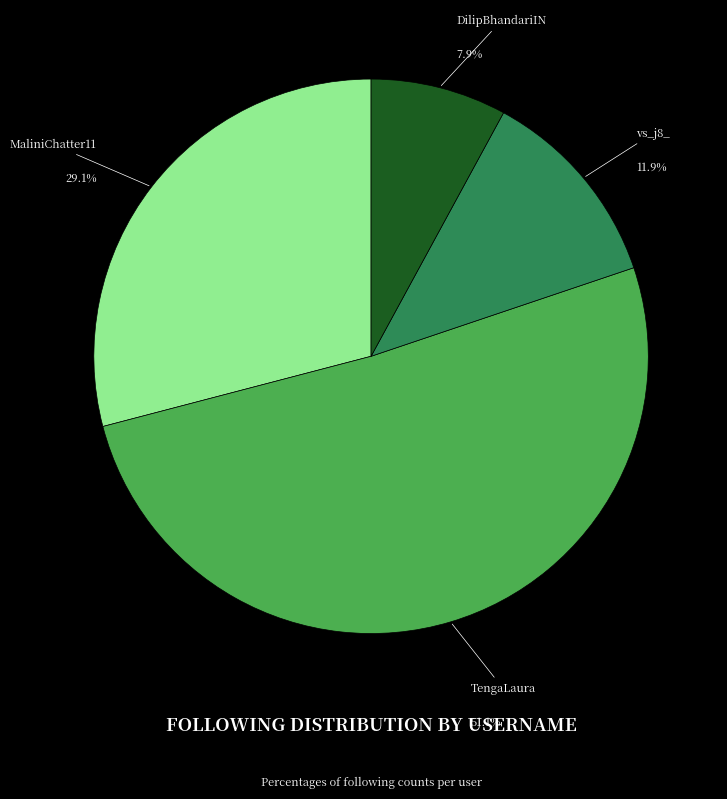

To the nearest percent, what is the difference between the largest and smallest slice percentages?

43%